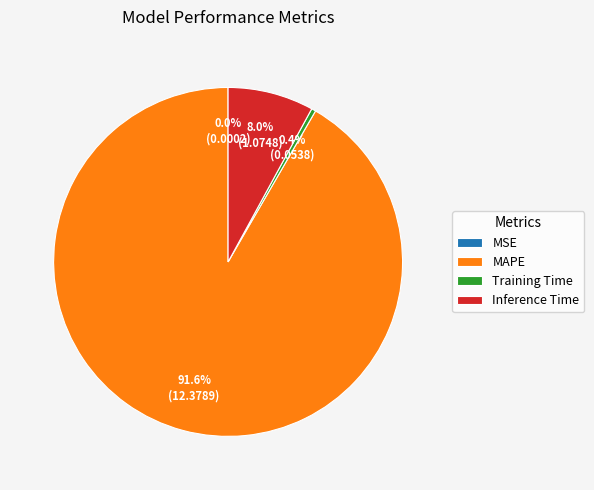

Between MAPE and Inference Time, which is larger?

MAPE